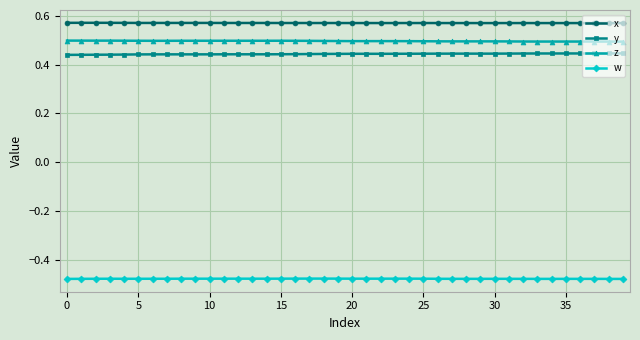

How many x values are between 0 and 1?

40